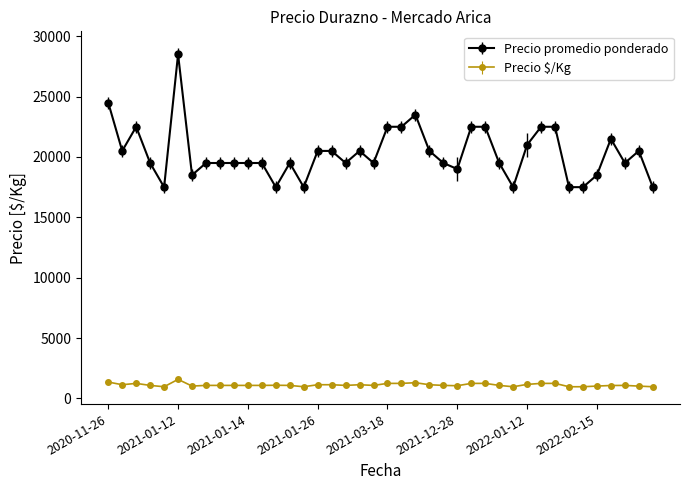

True or false: Precio $/Kg has more than 2 points higher than both neighbors.

True